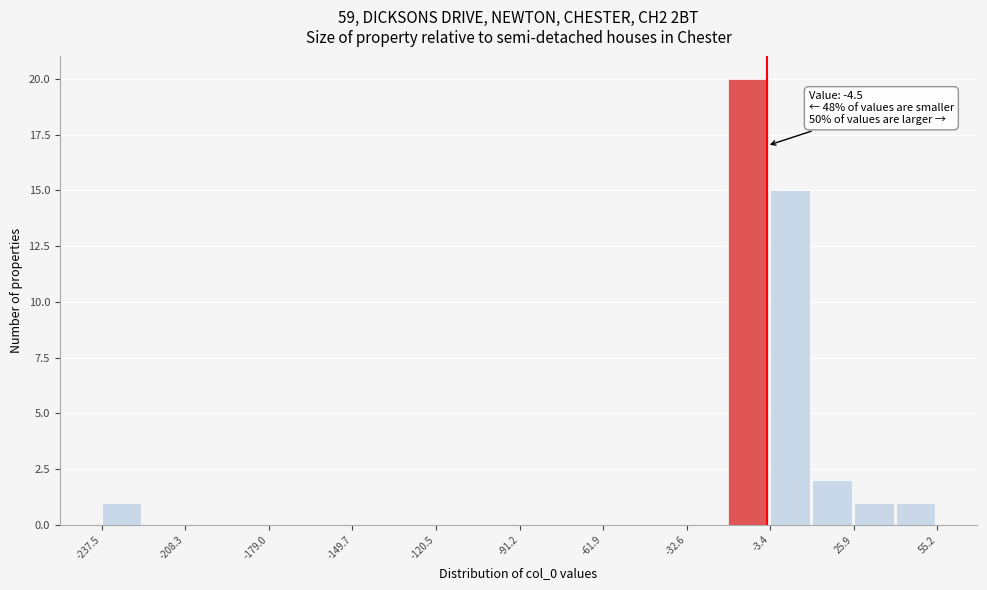

Around what value on the x-axis is the tallest bar? Give the approximate position of its centre, as read against the axis.

-10